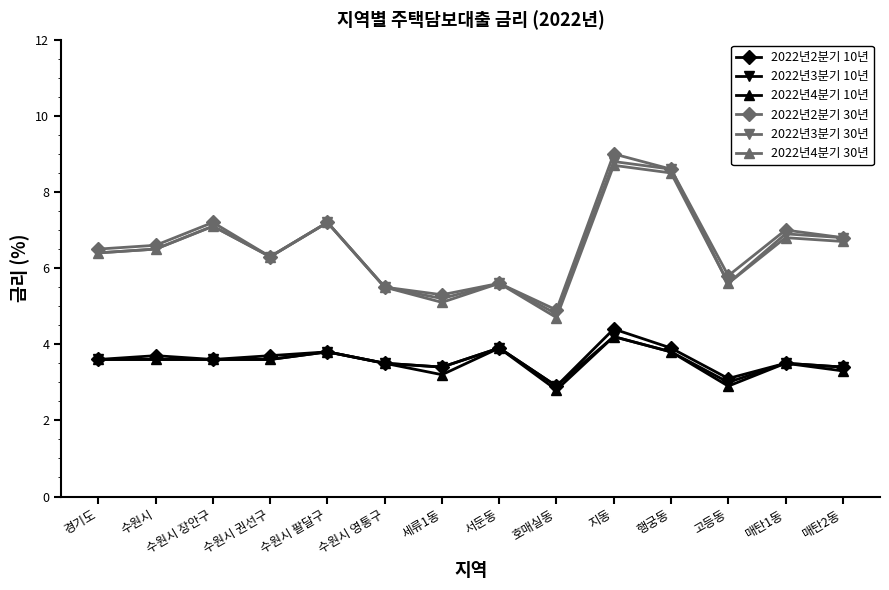

At which category does 2022년2분기 10년 reach its first local peak?

수원시